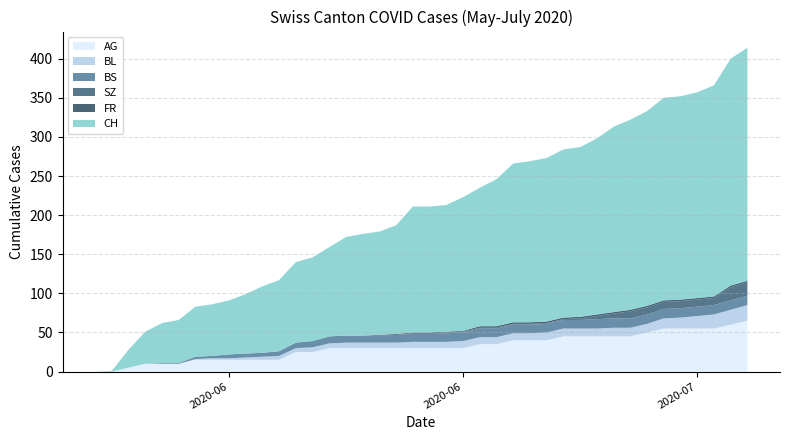

Reading left to right, transcribe all the data shown in this chart.

CH: 2020-05-31=0	2020-06-01=1	2020-06-02=23	2020-06-03=41	2020-06-04=51	2020-06-05=55	2020-06-06=64	2020-06-07=66	2020-06-08=69	2020-06-09=76	2020-06-10=85	2020-06-11=91	2020-06-12=103	2020-06-13=107	2020-06-14=114	2020-06-15=126	2020-06-16=130	2020-06-17=132	2020-06-18=139	2020-06-19=161	2020-06-20=161	2020-06-21=162	2020-06-22=171	2020-06-23=177	2020-06-24=188	2020-06-25=203	2020-06-26=206	2020-06-27=209	2020-06-28=215	2020-06-29=217	2020-06-30=225	2020-07-01=237	2020-07-02=243	2020-07-03=249	2020-07-04=259	2020-07-05=260	2020-07-06=263	2020-07-07=270	2020-07-08=290	2020-07-09=298
AG: 2020-05-31=0	2020-06-01=0	2020-06-02=5	2020-06-03=10	2020-06-04=10	2020-06-05=10	2020-06-06=15	2020-06-07=15	2020-06-08=15	2020-06-09=15	2020-06-10=15	2020-06-11=15	2020-06-12=25	2020-06-13=25	2020-06-14=30	2020-06-15=30	2020-06-16=30	2020-06-17=30	2020-06-18=30	2020-06-19=30	2020-06-20=30	2020-06-21=30	2020-06-22=30	2020-06-23=35	2020-06-24=35	2020-06-25=40	2020-06-26=40	2020-06-27=40	2020-06-28=45	2020-06-29=45	2020-06-30=45	2020-07-01=45	2020-07-02=45	2020-07-03=50	2020-07-04=55	2020-07-05=55	2020-07-06=55	2020-07-07=55	2020-07-08=60	2020-07-09=65
BL: 2020-05-31=0	2020-06-01=0	2020-06-02=0	2020-06-03=0	2020-06-04=0	2020-06-05=0	2020-06-06=1	2020-06-07=2	2020-06-08=2	2020-06-09=3	2020-06-10=4	2020-06-11=5	2020-06-12=5	2020-06-13=6	2020-06-14=6	2020-06-15=7	2020-06-16=7	2020-06-17=7	2020-06-18=7	2020-06-19=8	2020-06-20=8	2020-06-21=8	2020-06-22=9	2020-06-23=9	2020-06-24=9	2020-06-25=9	2020-06-26=9	2020-06-27=10	2020-06-28=10	2020-06-29=10	2020-06-30=10	2020-07-01=11	2020-07-02=11	2020-07-03=11	2020-07-04=13	2020-07-05=14	2020-07-06=16	2020-07-07=18	2020-07-08=19	2020-07-09=20
BS: 2020-05-31=0	2020-06-01=0	2020-06-02=0	2020-06-03=0	2020-06-04=1	2020-06-05=1	2020-06-06=3	2020-06-07=3	2020-06-08=5	2020-06-09=5	2020-06-10=5	2020-06-11=6	2020-06-12=7	2020-06-13=8	2020-06-14=9	2020-06-15=9	2020-06-16=9	2020-06-17=9	2020-06-18=10	2020-06-19=10	2020-06-20=10	2020-06-21=11	2020-06-22=11	2020-06-23=11	2020-06-24=11	2020-06-25=11	2020-06-26=11	2020-06-27=11	2020-06-28=11	2020-06-29=11	2020-06-30=12	2020-07-01=12	2020-07-02=12	2020-07-03=12	2020-07-04=12	2020-07-05=12	2020-07-06=12	2020-07-07=12	2020-07-08=12	2020-07-09=12
SZ: 2020-05-31=0	2020-06-01=0	2020-06-02=0	2020-06-03=0	2020-06-04=0	2020-06-05=0	2020-06-06=0	2020-06-07=0	2020-06-08=0	2020-06-09=0	2020-06-10=0	2020-06-11=0	2020-06-12=0	2020-06-13=0	2020-06-14=0	2020-06-15=0	2020-06-16=0	2020-06-17=0	2020-06-18=0	2020-06-19=1	2020-06-20=1	2020-06-21=1	2020-06-22=1	2020-06-23=1	2020-06-24=1	2020-06-25=1	2020-06-26=1	2020-06-27=1	2020-06-28=1	2020-06-29=2	2020-06-30=4	2020-07-01=6	2020-07-02=9	2020-07-03=9	2020-07-04=9	2020-07-05=9	2020-07-06=9	2020-07-07=9	2020-07-08=17	2020-07-09=17
FR: 2020-05-31=0	2020-06-01=0	2020-06-02=0	2020-06-03=0	2020-06-04=0	2020-06-05=0	2020-06-06=0	2020-06-07=0	2020-06-08=0	2020-06-09=0	2020-06-10=0	2020-06-11=0	2020-06-12=0	2020-06-13=0	2020-06-14=0	2020-06-15=0	2020-06-16=0	2020-06-17=1	2020-06-18=1	2020-06-19=1	2020-06-20=1	2020-06-21=1	2020-06-22=1	2020-06-23=2	2020-06-24=2	2020-06-25=2	2020-06-26=2	2020-06-27=2	2020-06-28=2	2020-06-29=2	2020-06-30=2	2020-07-01=2	2020-07-02=2	2020-07-03=2	2020-07-04=2	2020-07-05=2	2020-07-06=2	2020-07-07=2	2020-07-08=2	2020-07-09=2